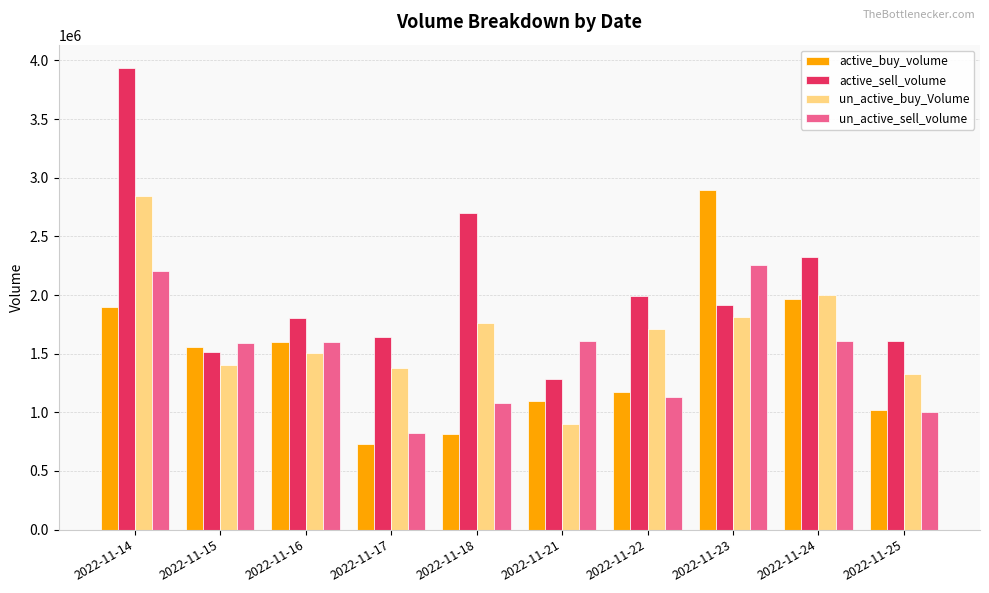

The value of un_active_sell_volume at 2022-11-15 is 389144. True or false?

False